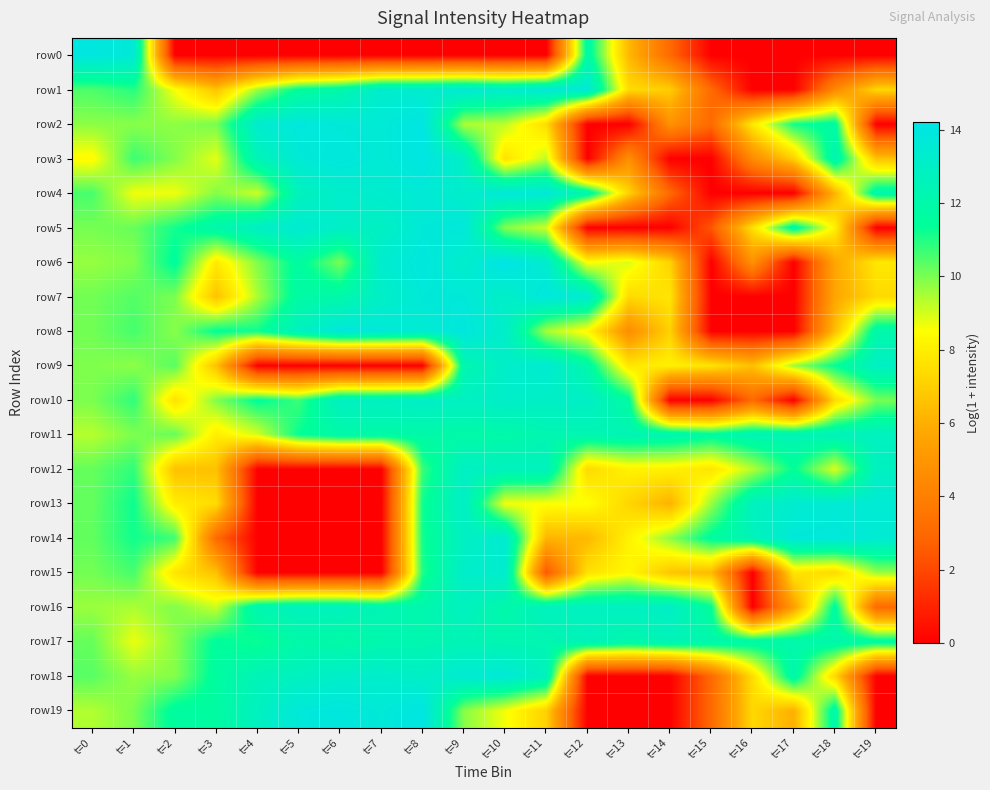

What is the total value across all series at t=19?

153.2